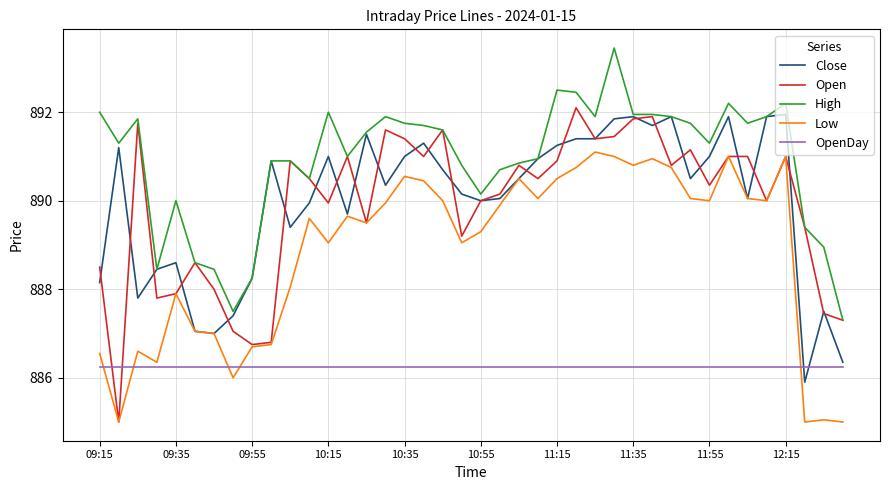

Which series has the largest range (max minus min)?

Open